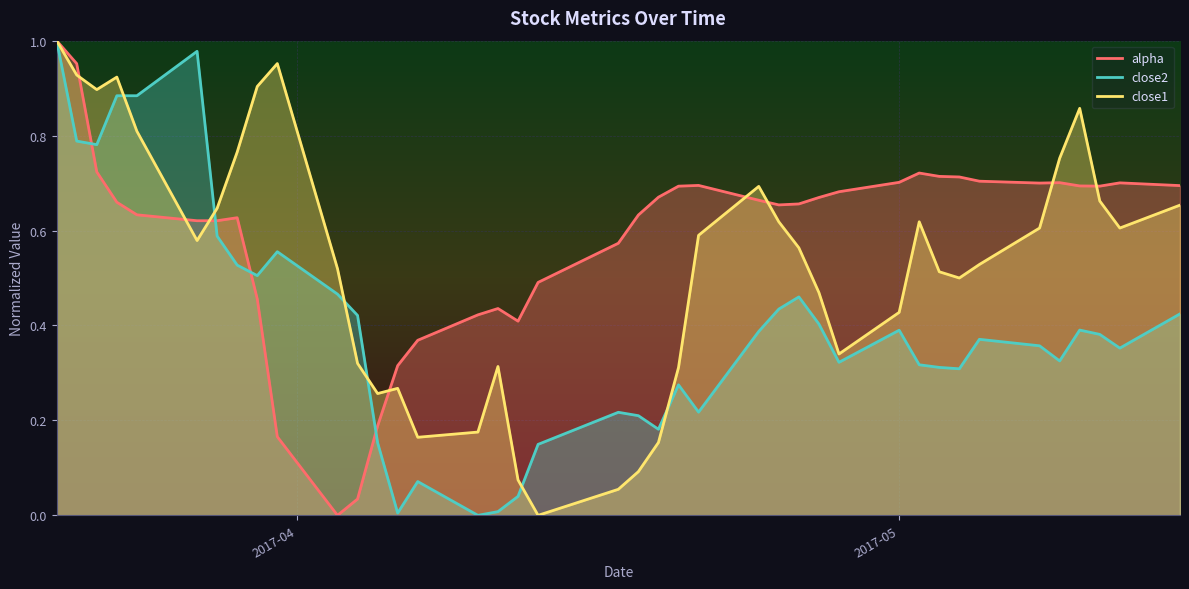

True or false: alpha and close1 cross at least once.

True